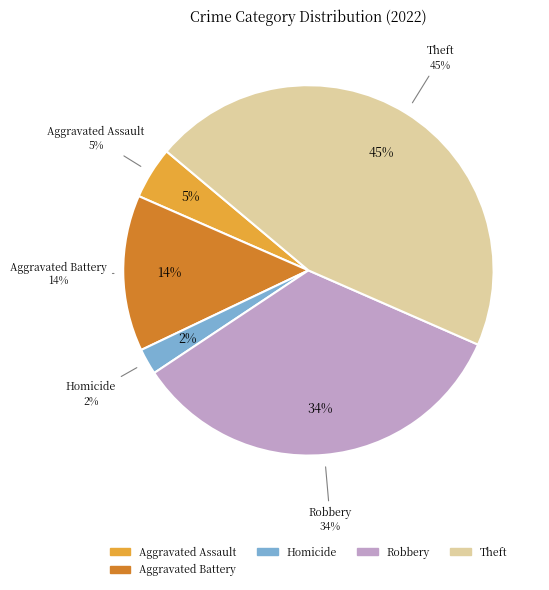

How much of the chart is everything except Aggravated Battery?

86.4%